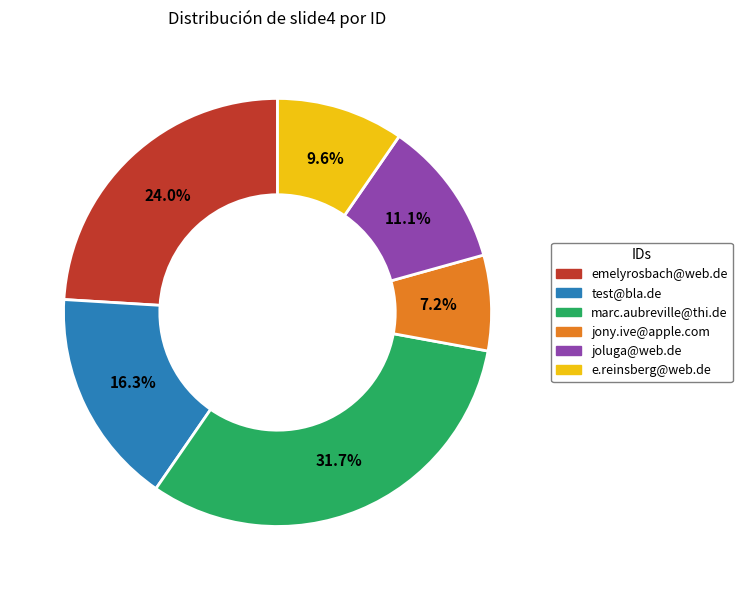

How many segments does this pie chart have?

6